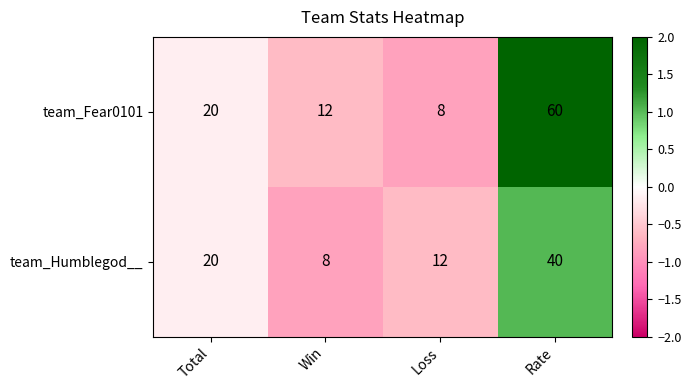

The team_Humblegod__ series shows 8 at Win. True or false?

True